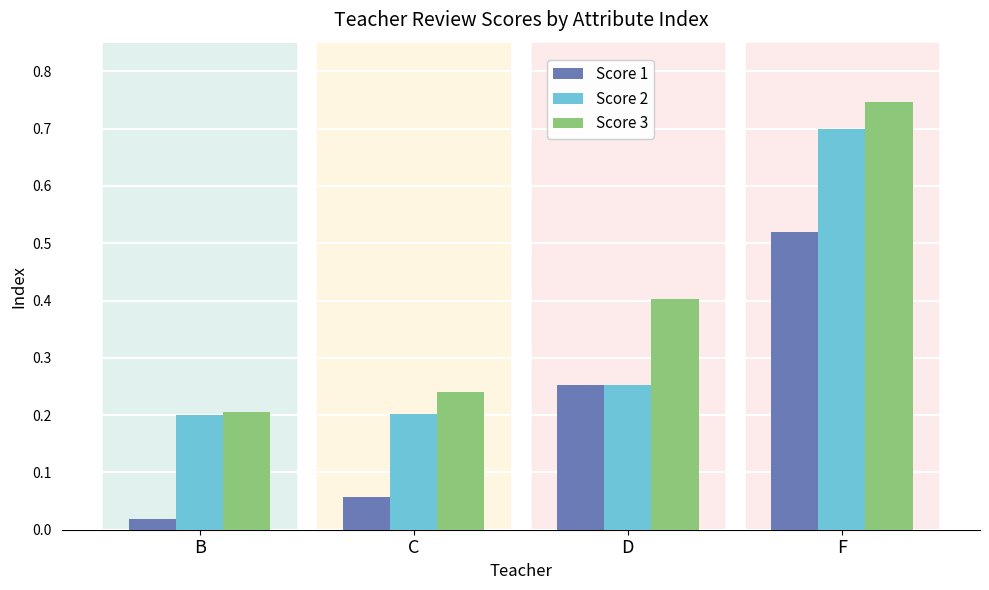

What is the sum of the Score 3 values at B and C?

0.4